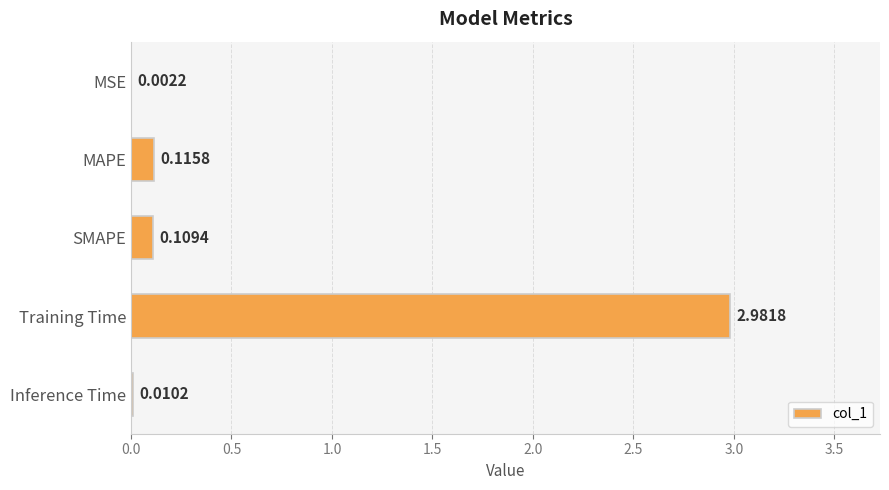

Which label corresponds to the largest value in the chart?

Training Time